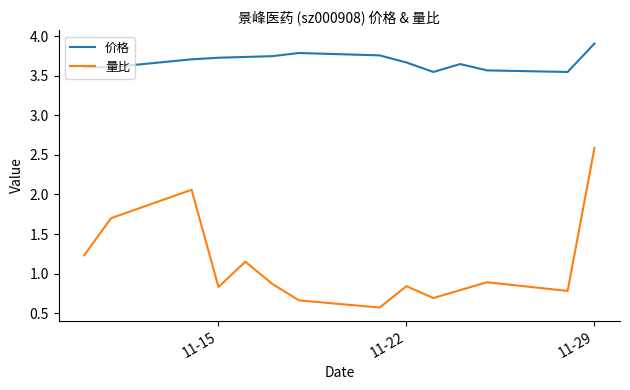

What is the difference between the maximum and minimum values in the 量比 series?

2.0